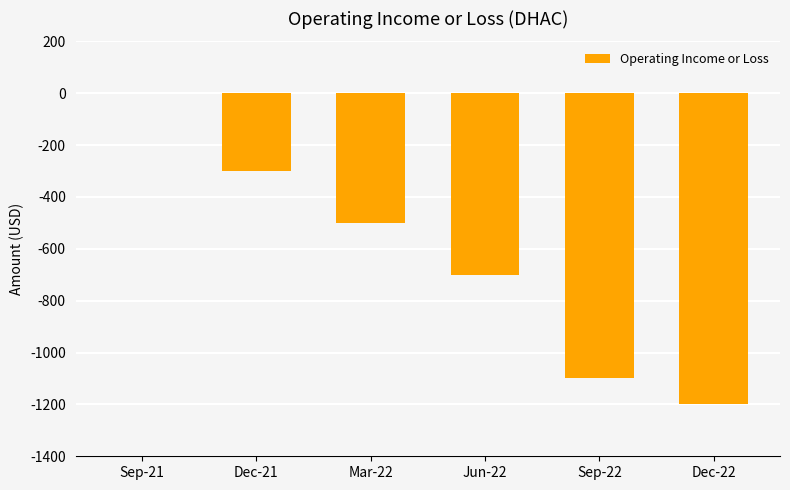

Are the bars grouped side by side (vs. stacked)?

No